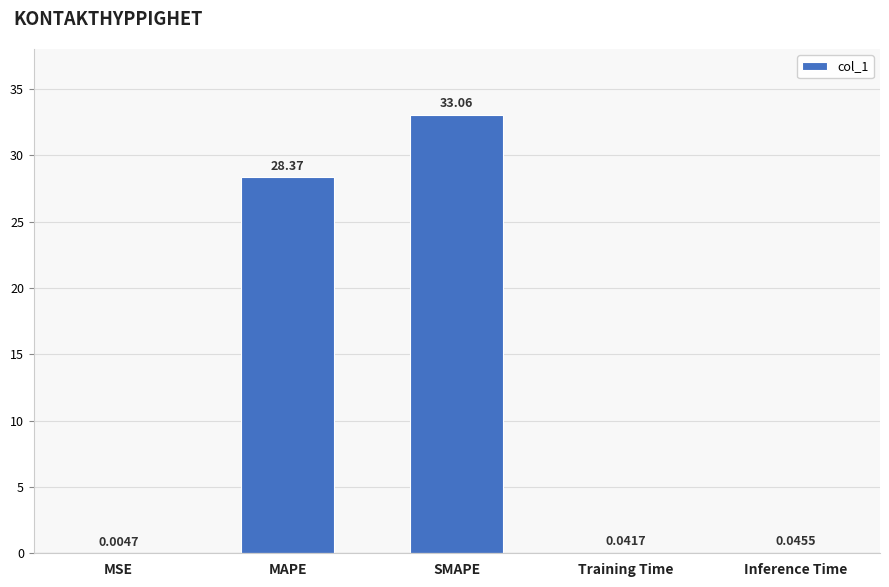

What is the change in value from MSE to SMAPE?

+33.1